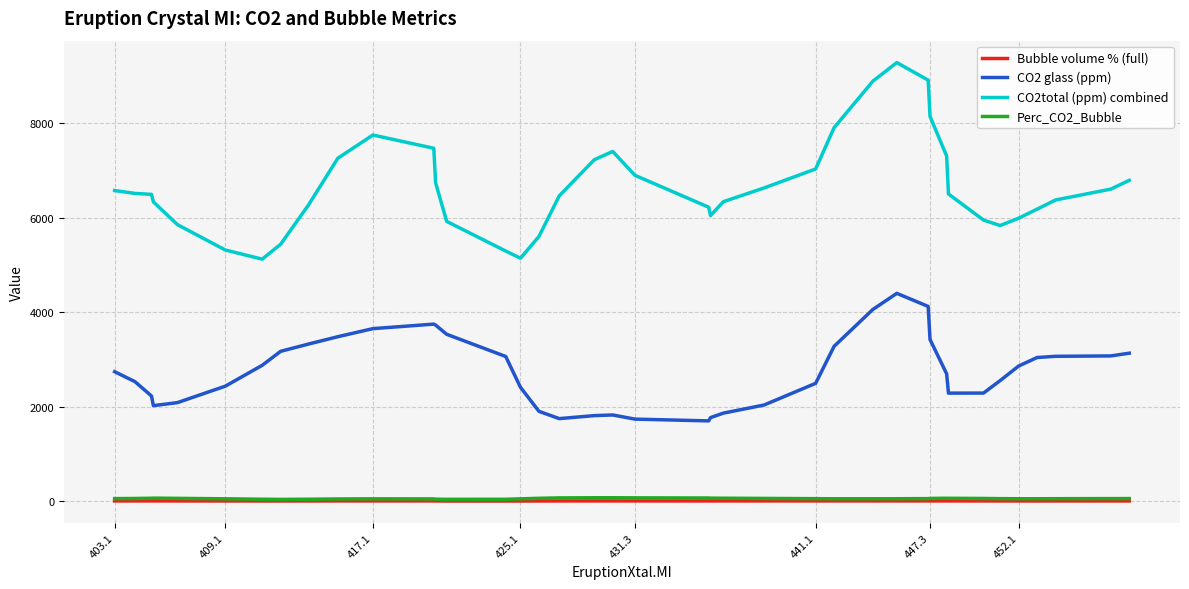

Which series has the widest spread of values?

CO2total (ppm) combined